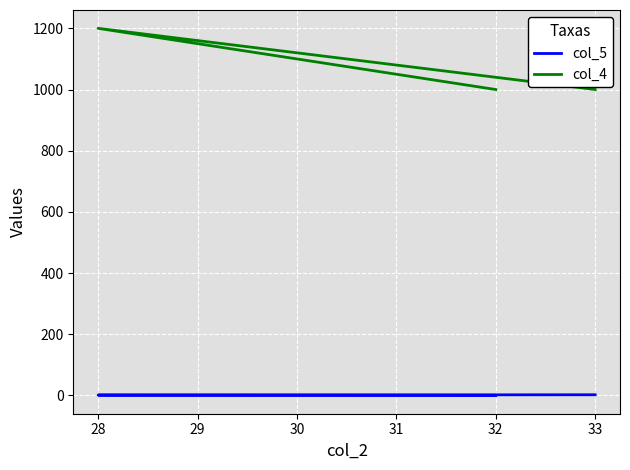

What is the highest value of the col_5 series?

2